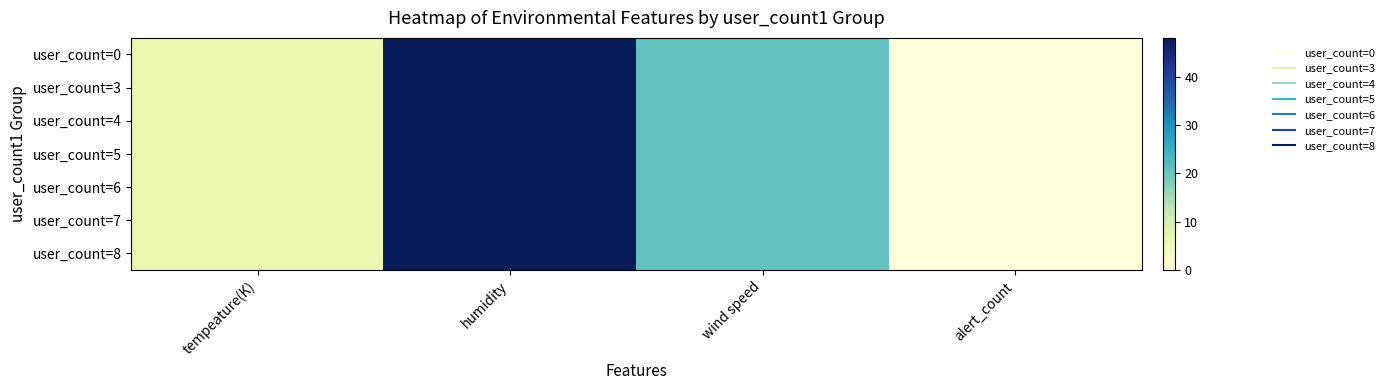

List the series in order of their peak value, lowest first.

user_count=0, user_count=3, user_count=4, user_count=5, user_count=6, user_count=7, user_count=8